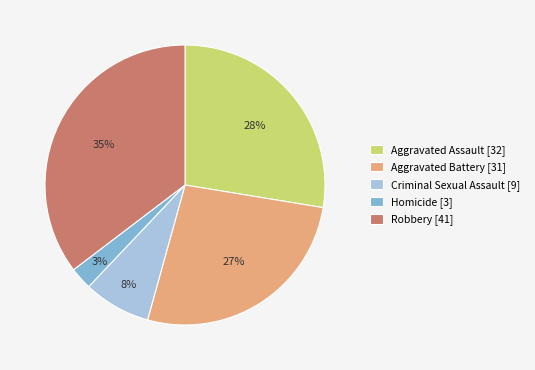

To the nearest percent, what is the average slice percentage?

20%